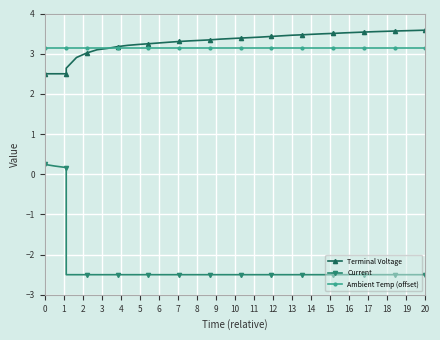

At how many categories does at least one series exceed 0?

40